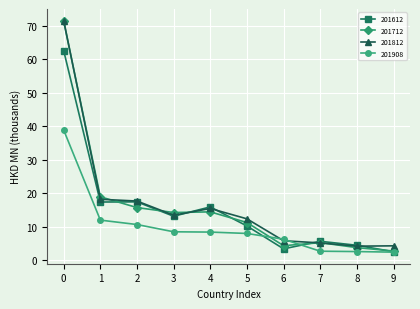

Does the chart have visible grid lines?

Yes